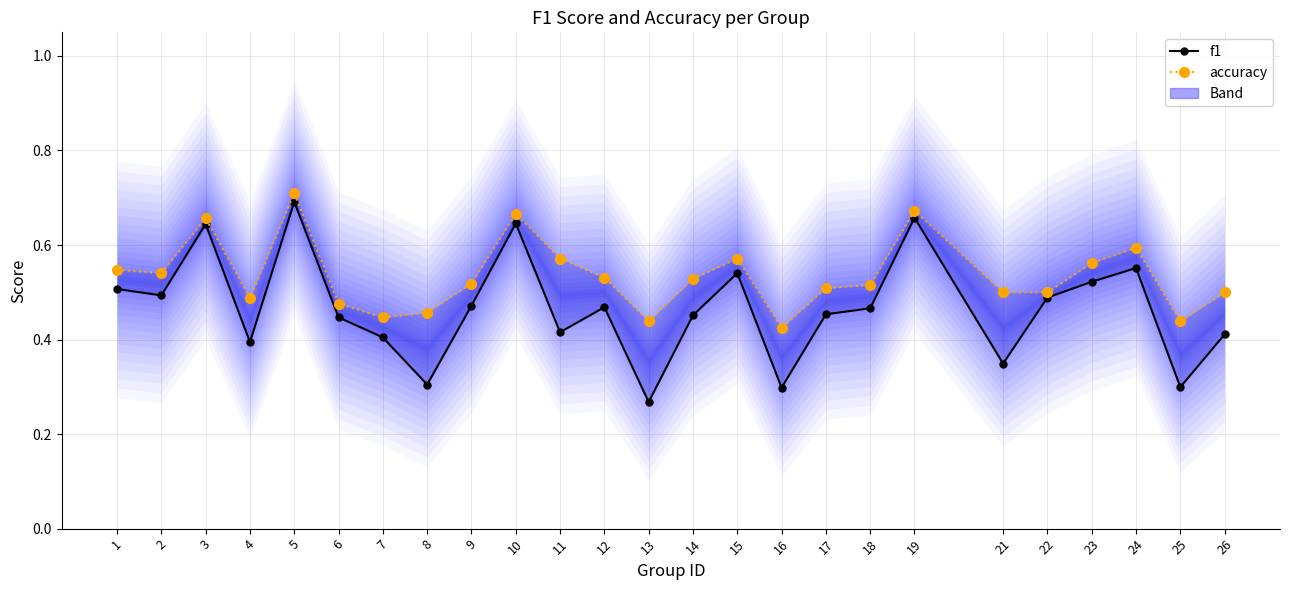

At how many categories does at least one series exceed 0?

25